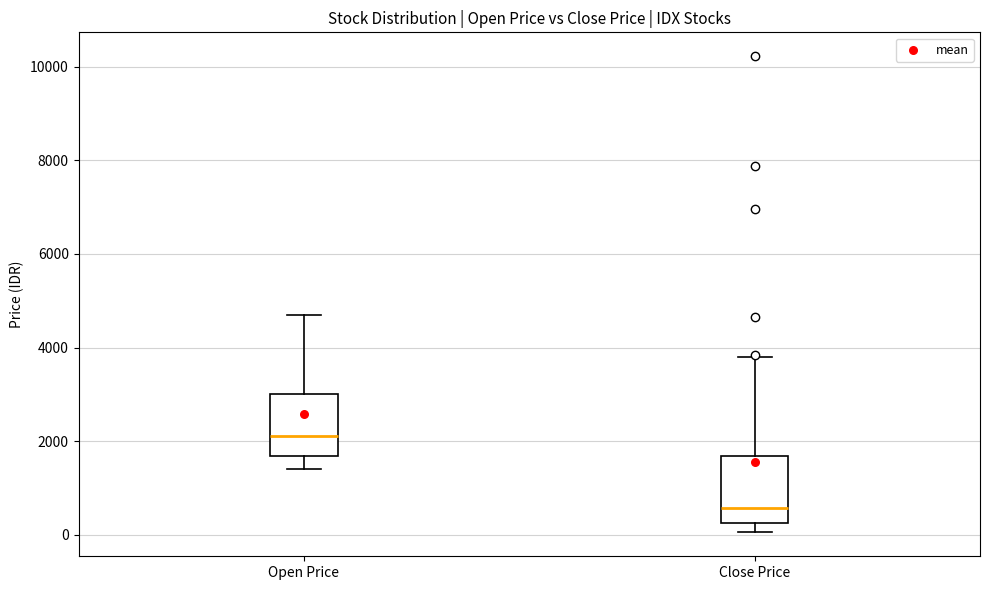

Which box's median line is the highest?

Open Price